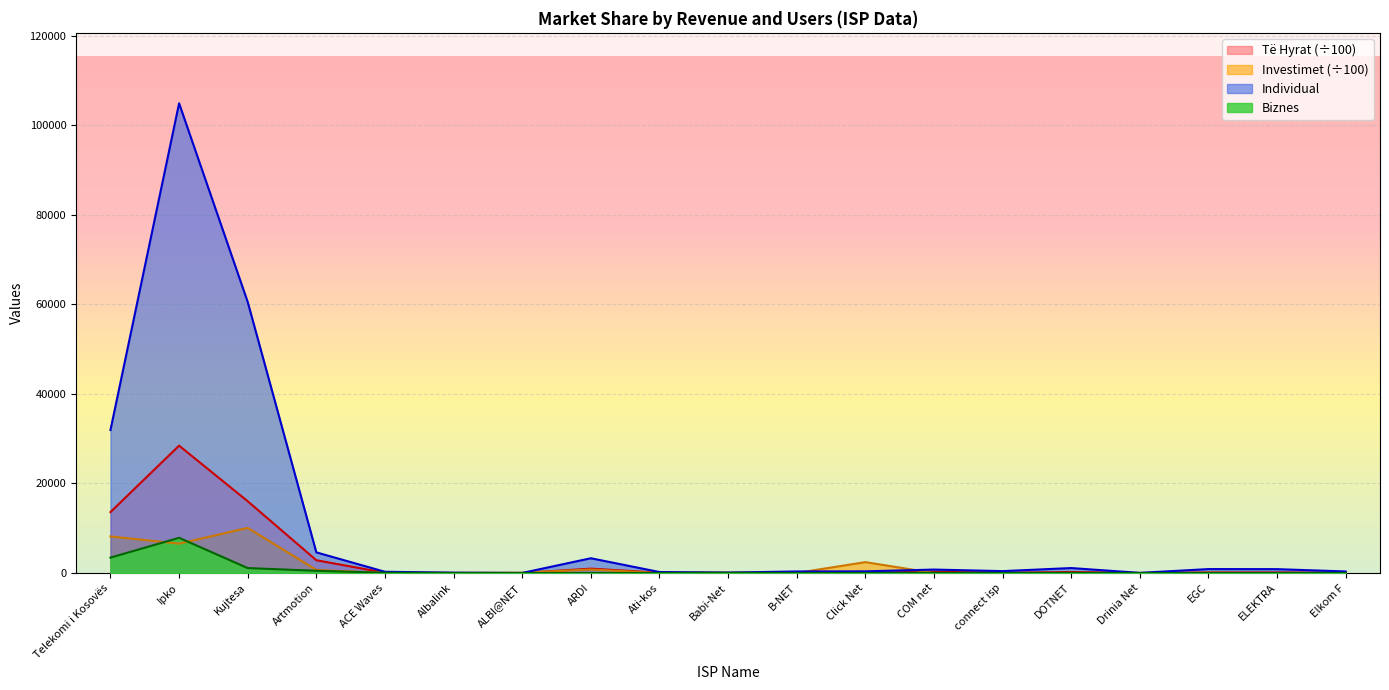

Reading left to right, extract all data points from this chart.

Individual: 31960.0	104928.0	60546.0	4613.0	280.0	82.0	17.0	3302.0	225.0	100.0	350.0	377.0	774.0	426.0	1112.0	37.0	883.0	867.0	350.0
Biznes: 3443.0	7865.0	1106.0	499.0	60.0	0.0	0.0	0.0	10.0	50.0	0.0	0.0	51.0	0.0	30.0	0.0	1.0	3.0	10.0
Të Hyrat: 13612.1	28452.8	16034.1	2858.2	62.3	24.6	7.6	977.2	77.7	51.0	35.0	55.9	294.9	59.0	222.9	13.6	133.0	136.7	63.0
Investimet: 8169.8	6569.4	10081.5	694.8	3.9	0.0	75.5	789.5	11.2	14.0	18.5	2435.0	0.0	0.0	0.0	0.0	56.0	0.0	15.0